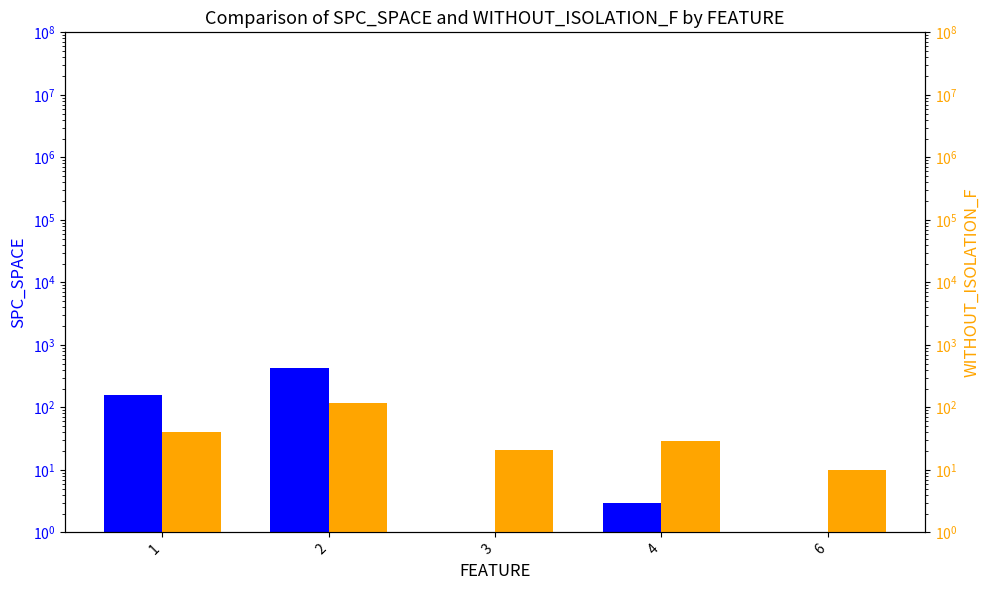

The SPC_SPACE series shows 1 at 6. True or false?

False